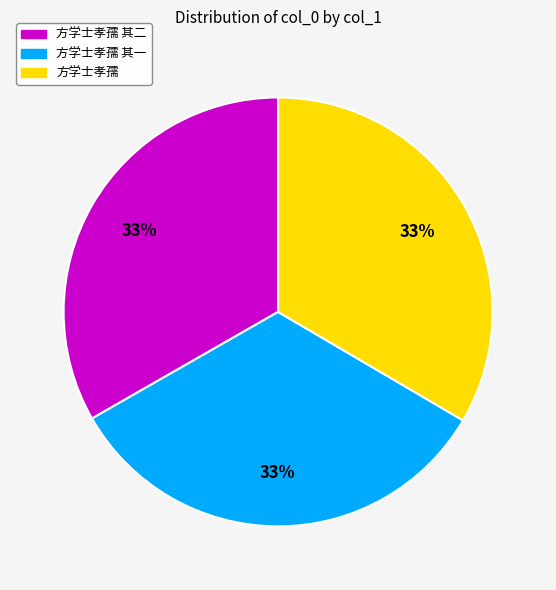

Does 方学士孝孺 其二 account for over 50% of the chart?

No